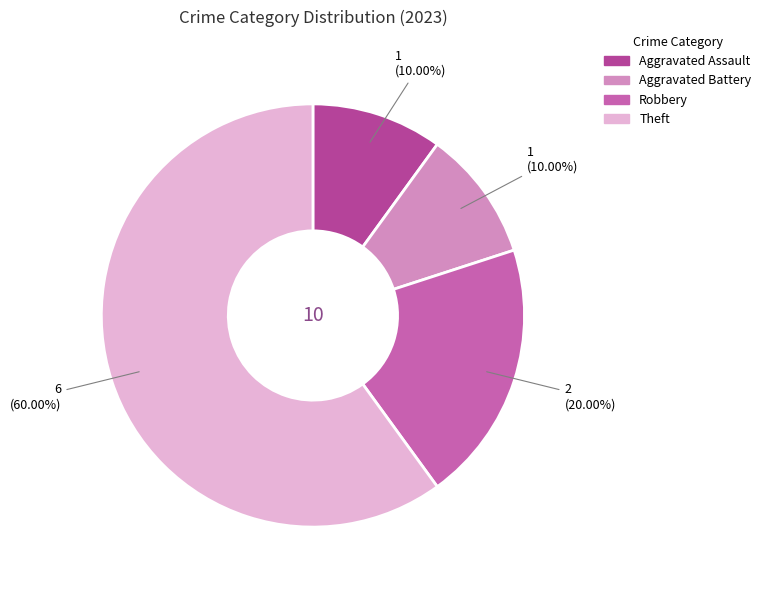

What is the largest slice in the pie chart?

Theft